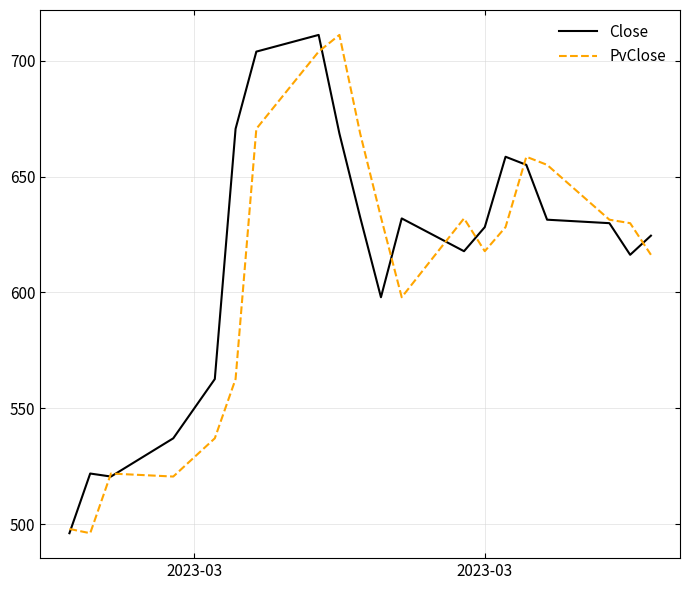

What is the greatest value displayed?

711.1